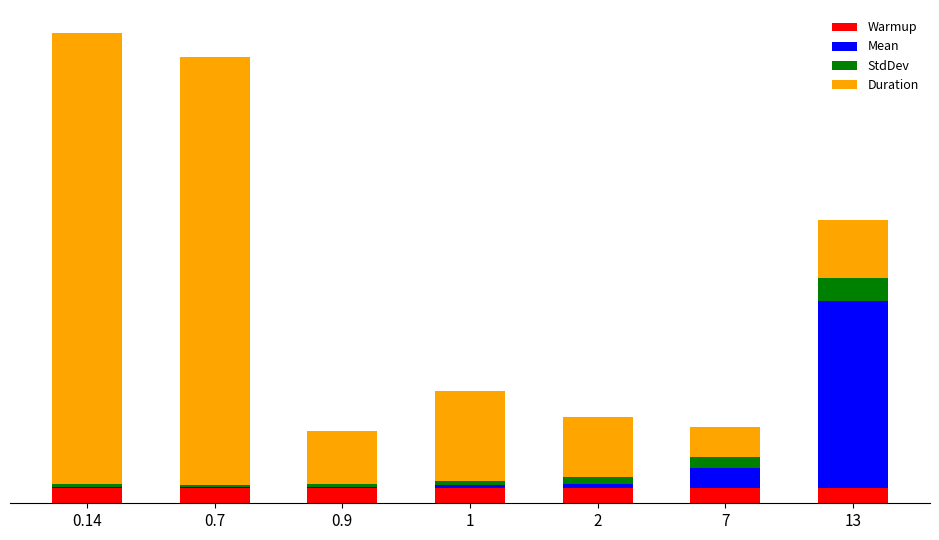

Are the bars grouped side by side (vs. stacked)?

No